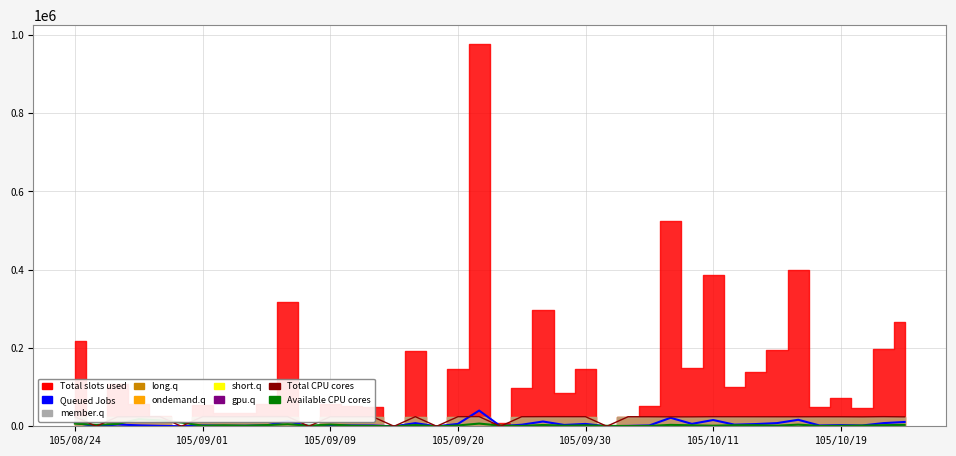

How many data points does each series have?

40